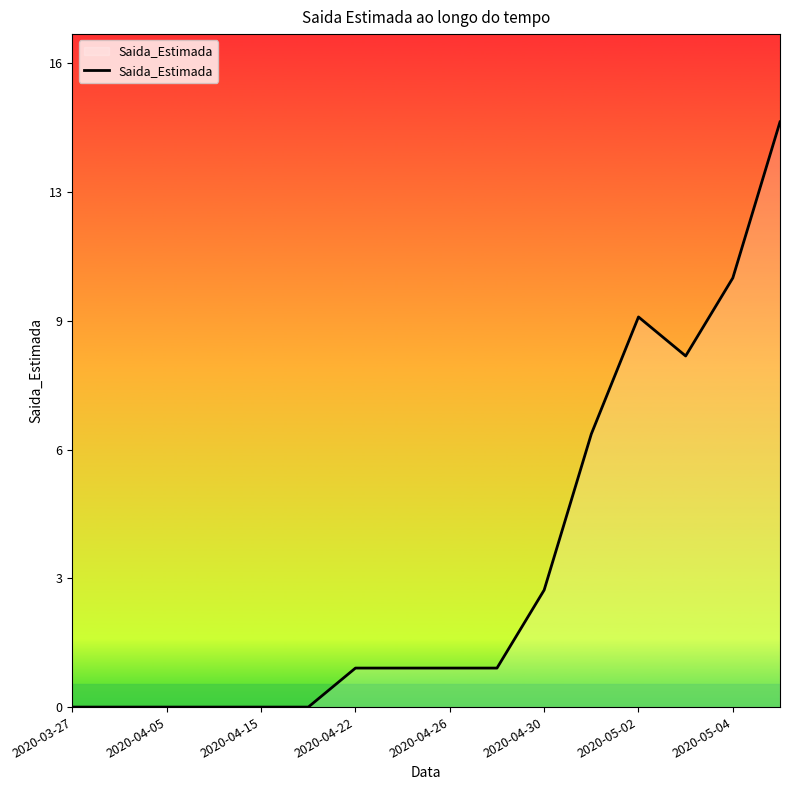

What is the sum of all values?

59